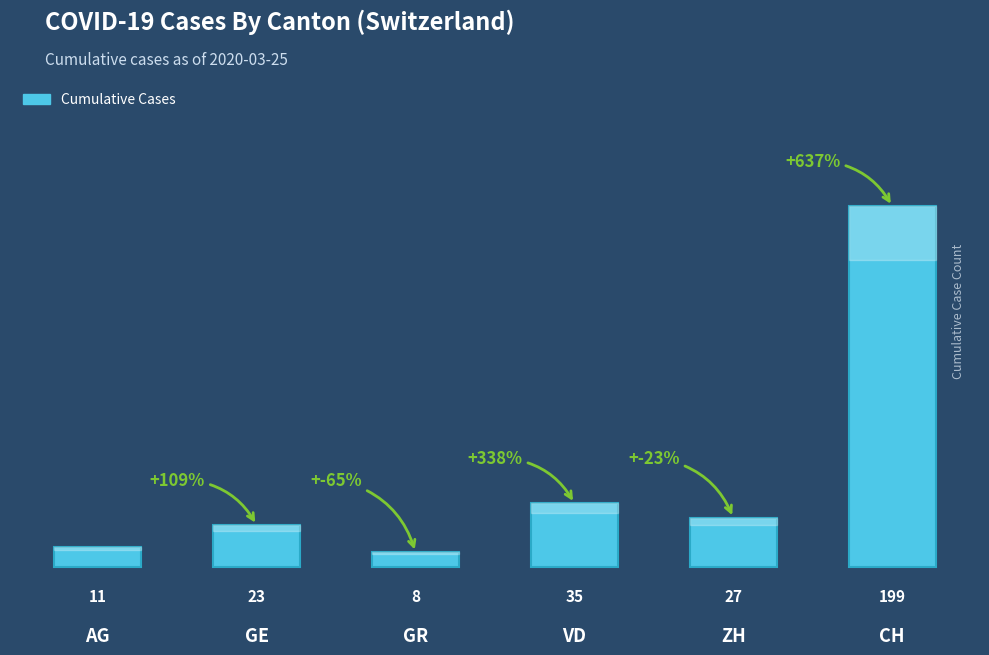

Reading right to left, transcribe all the data shown in this chart.

199	27	35	8	23	11